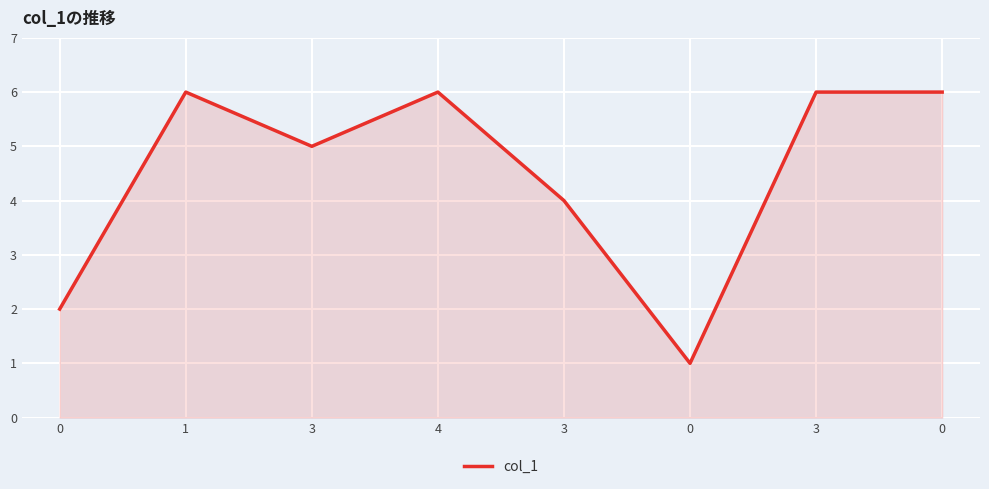

Is this an area chart (filled region under the line)?

Yes